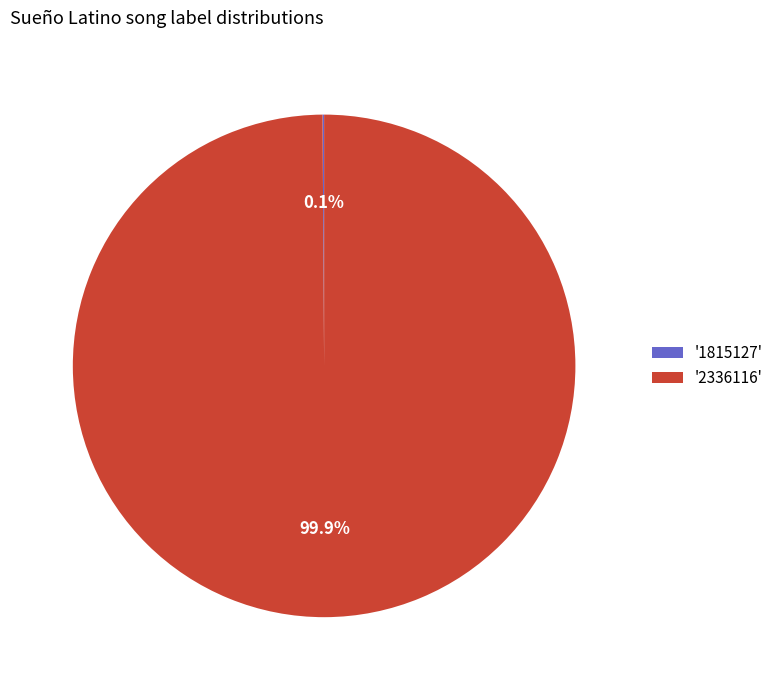

To the nearest percent, what is the difference between the largest and smallest slice percentages?

100%